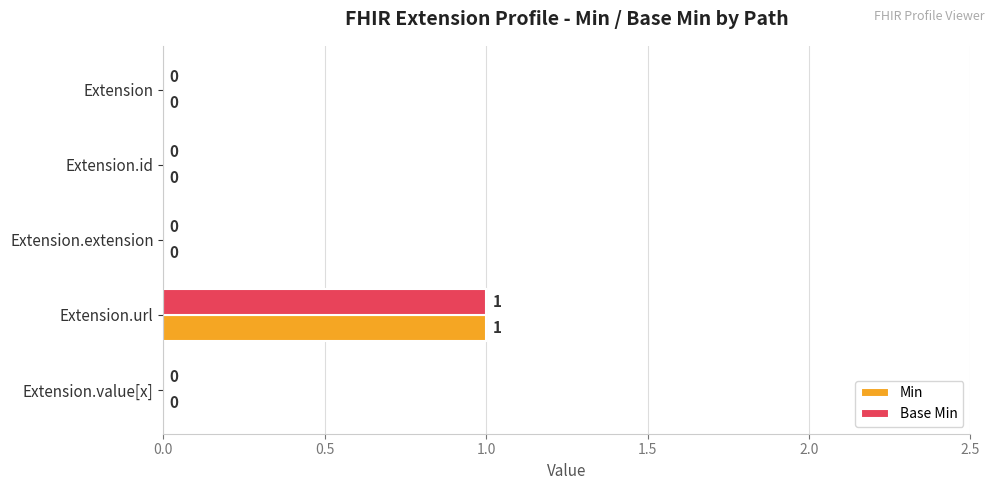

Is the value of Base Min at Extension.url greater than the value of Min at Extension.value[x]?

Yes